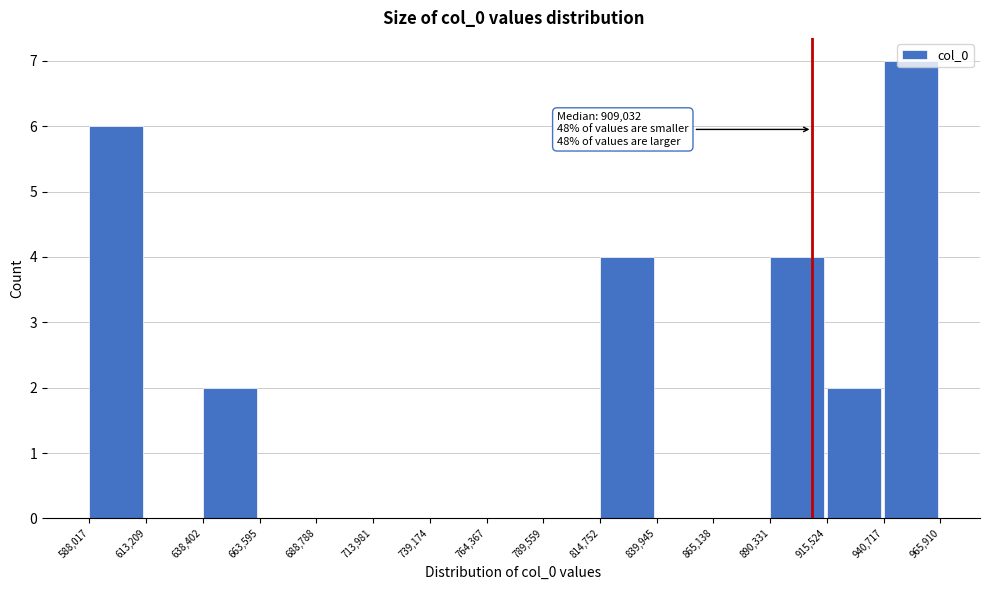

Which range on the x-axis has the tallest bar?

940,717 to 965,910